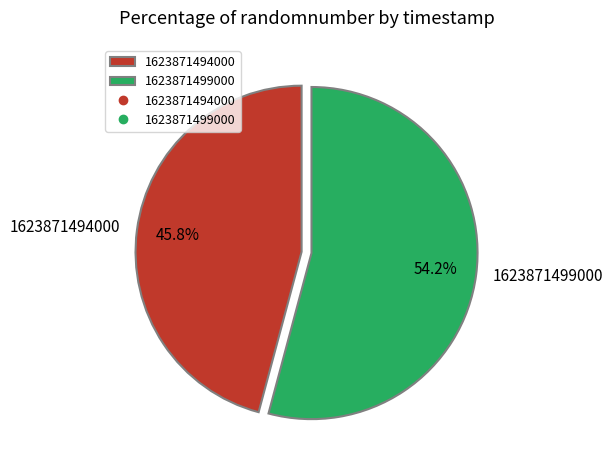

What percentage is the 1623871499000 slice, to the nearest percent?

54%